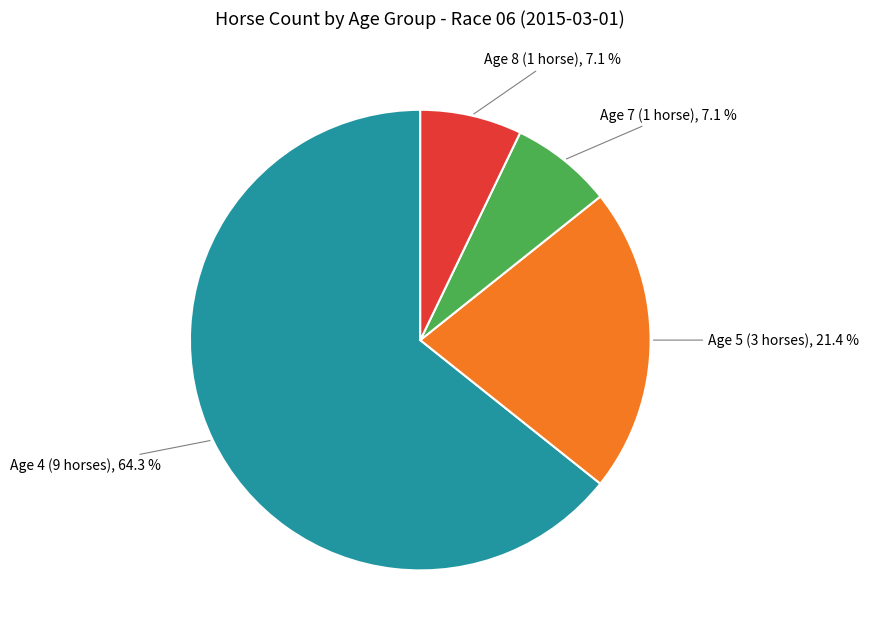

What portion of the pie excludes Age 8 (1 horse)?

92.9%